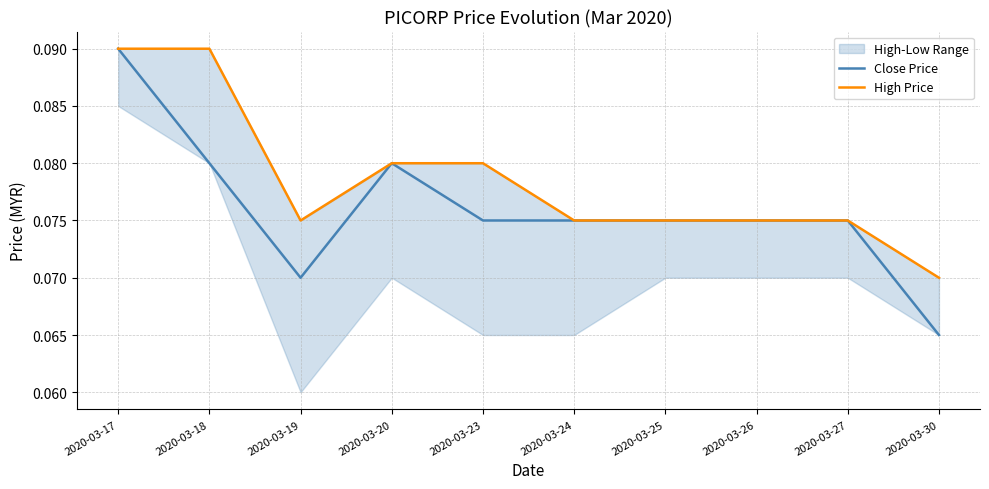

List the labels in order of Close Price value, largest first.

2020-03-17, 2020-03-18, 2020-03-20, 2020-03-23, 2020-03-24, 2020-03-25, 2020-03-26, 2020-03-27, 2020-03-19, 2020-03-30